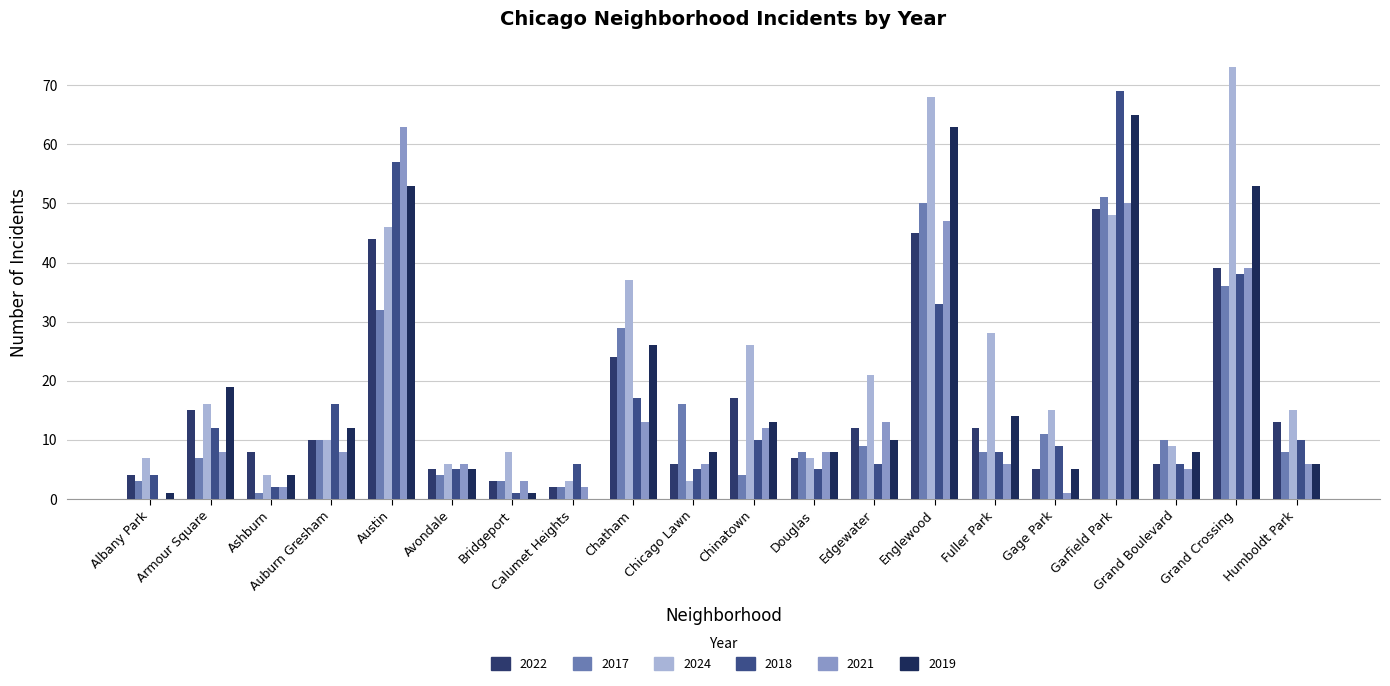

Rank the series at Chinatown from highest to lowest value.

2024, 2022, 2019, 2021, 2018, 2017